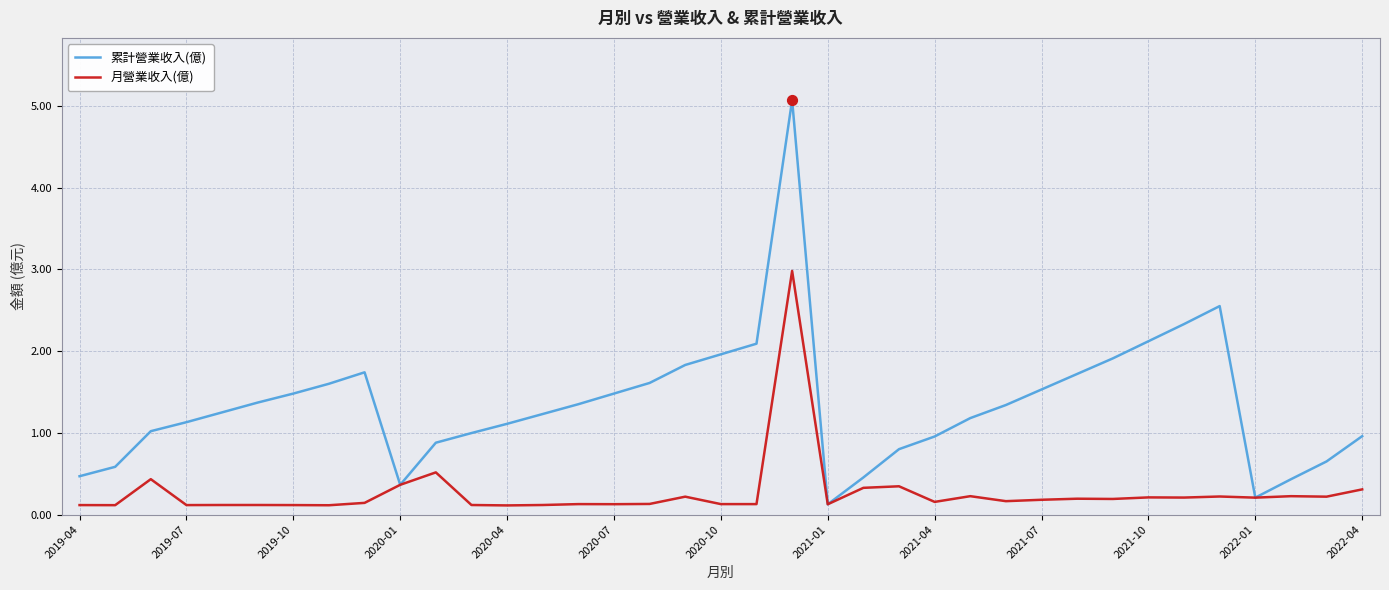

Which series has the largest range (max minus min)?

累計營業收入(億)